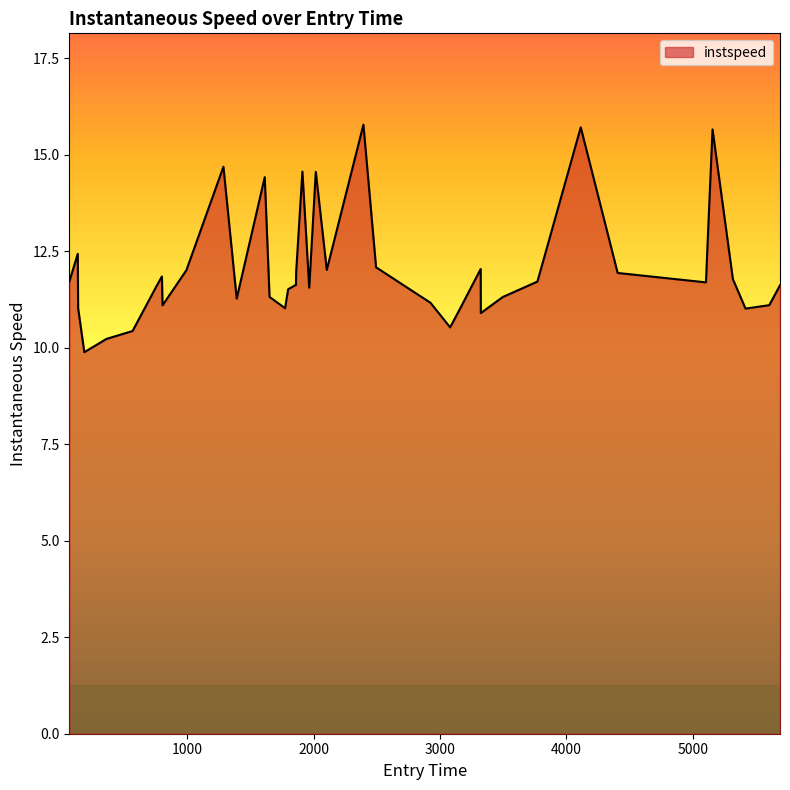

What is the maximum value shown in the chart?

15.8